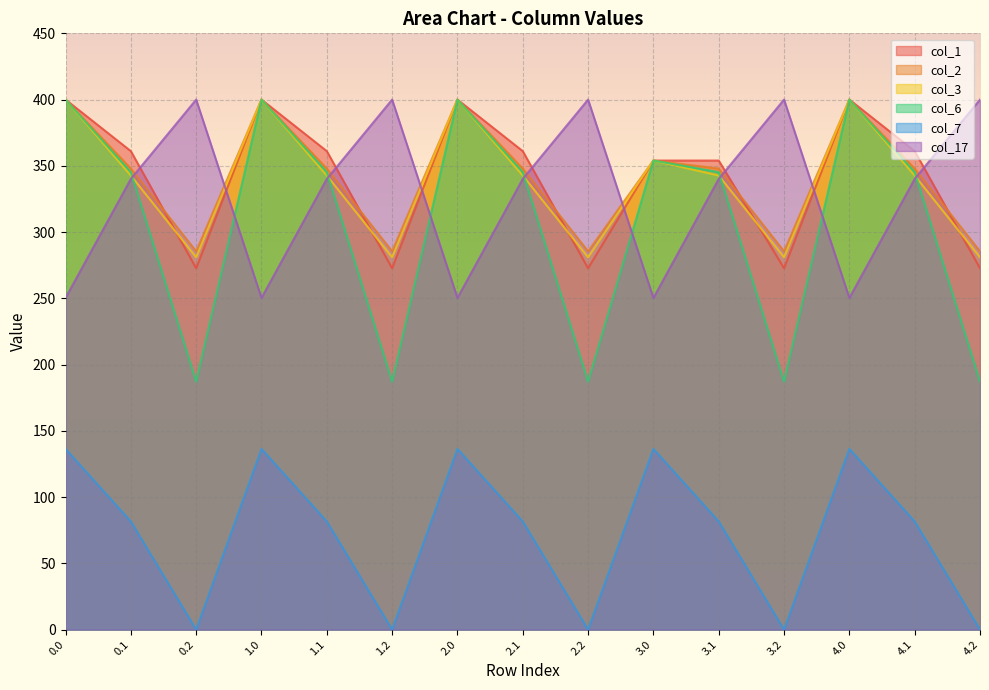

How many data points in col_1 are above 361?

8